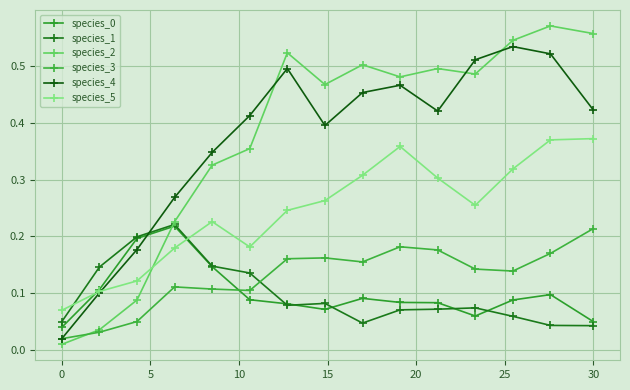

How many series are shown in this chart?

6